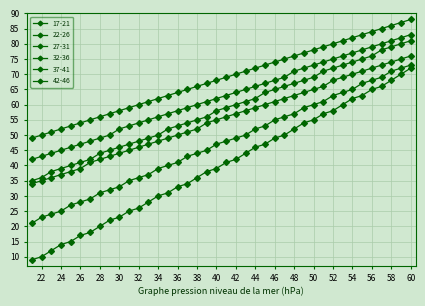

Reading left to right, transcribe all the data shown in this chart.

17-21: 21=9	22=10	23=12	24=14	25=15	26=17	27=18	28=20	29=22	30=23	31=25	32=26	33=28	34=30	35=31	36=33	37=34	38=36	39=38	40=39	41=41	42=42	43=44	44=46	45=47	46=49	47=50	48=52	49=54	50=55	51=57	52=58	53=60	54=62	55=63	56=65	57=66	58=68	59=70	60=72
22-26: 21=21	22=23	23=24	24=25	25=27	26=28	27=29	28=31	29=32	30=33	31=35	32=36	33=37	34=39	35=40	36=41	37=43	38=44	39=45	40=47	41=48	42=49	43=50	44=52	45=53	46=55	47=56	48=57	49=59	50=60	51=61	52=63	53=64	54=65	55=67	56=68	57=69	58=71	59=72	60=73
27-31: 21=34	22=35	23=36	24=37	25=38	26=39	27=41	28=42	29=43	30=44	31=45	32=46	33=47	34=48	35=49	36=50	37=51	38=52	39=54	40=55	41=56	42=57	43=58	44=59	45=60	46=61	47=62	48=63	49=64	50=65	51=66	52=68	53=69	54=70	55=71	56=72	57=73	58=74	59=75	60=76
32-36: 21=35	22=36	23=38	24=39	25=40	26=41	27=42	28=44	29=45	30=46	31=47	32=48	33=49	34=50	35=52	36=53	37=54	38=55	39=56	40=58	41=59	42=60	43=61	44=62	45=64	46=65	47=66	48=67	49=68	50=69	51=71	52=72	53=73	54=74	55=75	56=76	57=78	58=79	59=80	60=81
37-41: 21=42	22=43	23=44	24=45	25=46	26=47	27=48	28=49	29=50	30=52	31=53	32=54	33=55	34=56	35=57	36=58	37=59	38=60	39=61	40=62	41=63	42=64	43=65	44=66	45=67	46=68	47=69	48=71	49=72	50=73	51=74	52=75	53=76	54=77	55=78	56=79	57=80	58=81	59=82	60=83
42-46: 21=49	22=50	23=51	24=52	25=53	26=54	27=55	28=56	29=57	30=58	31=59	32=60	33=61	34=62	35=63	36=64	37=65	38=66	39=67	40=68	41=69	42=70	43=71	44=72	45=73	46=74	47=75	48=76	49=77	50=78	51=79	52=80	53=81	54=82	55=83	56=84	57=85	58=86	59=87	60=88